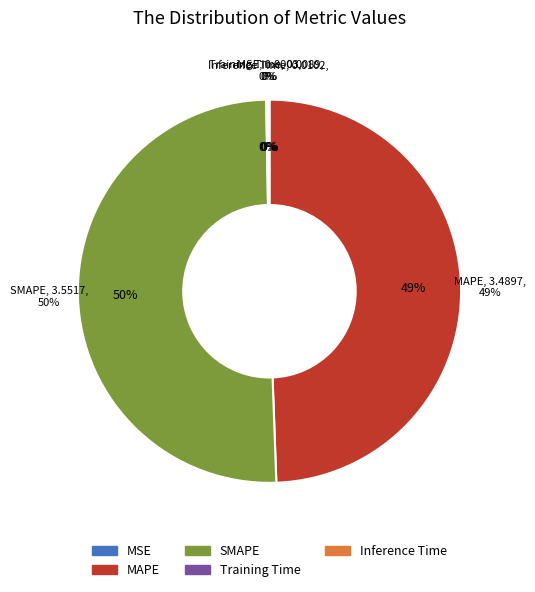

Does any single category account for the majority?

Yes